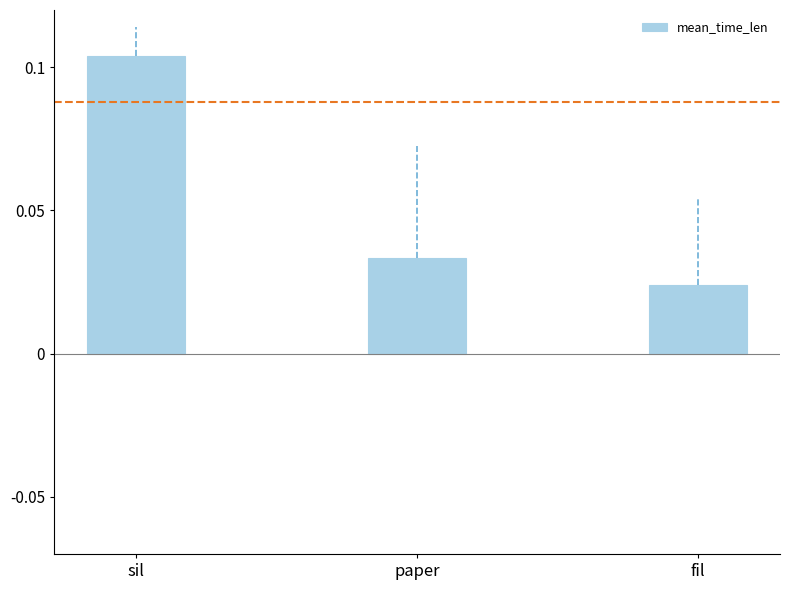

Which category has the highest value across all series?

sil